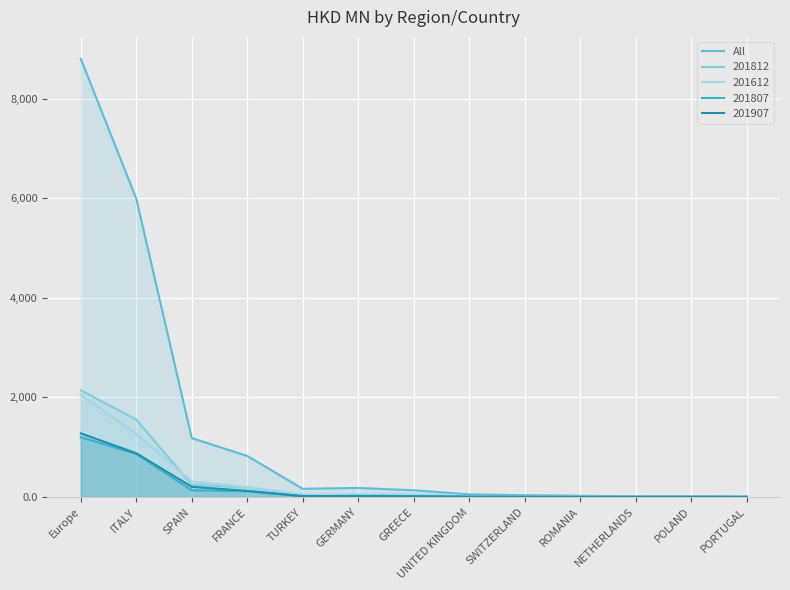

What is the change in value from Europe to TURKEY?

-8637.9